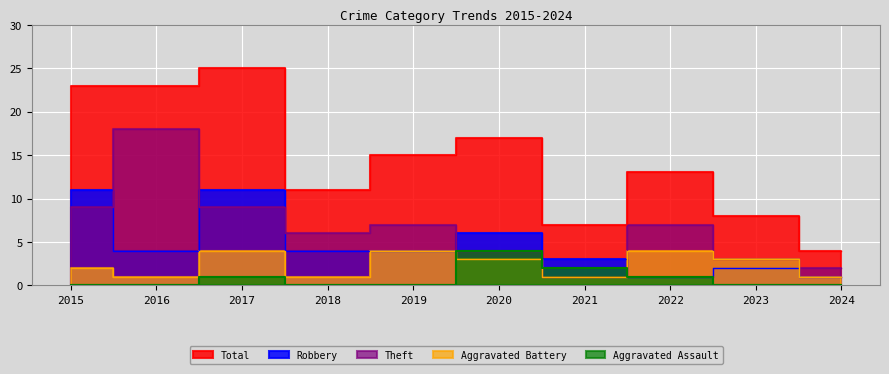

True or false: Robbery and Total intersect in this chart.

False